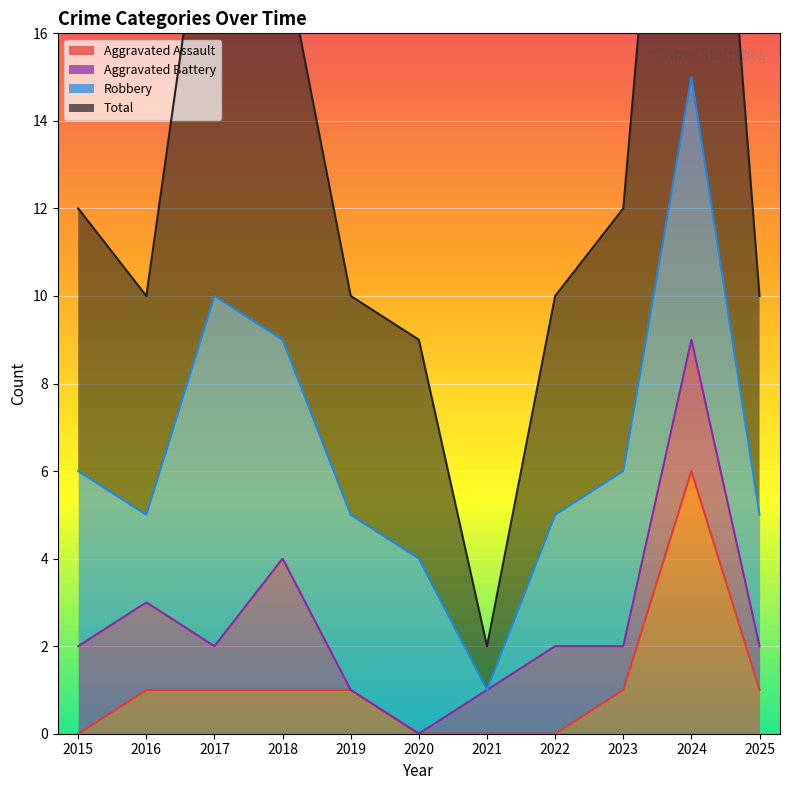

True or false: Aggravated Assault has a value of 4 at 2021.

False